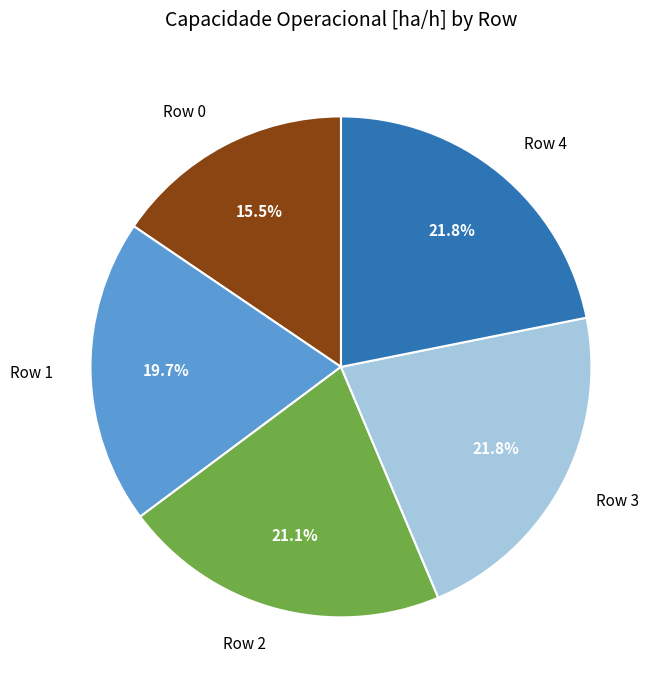

Does any single category account for the majority?

No